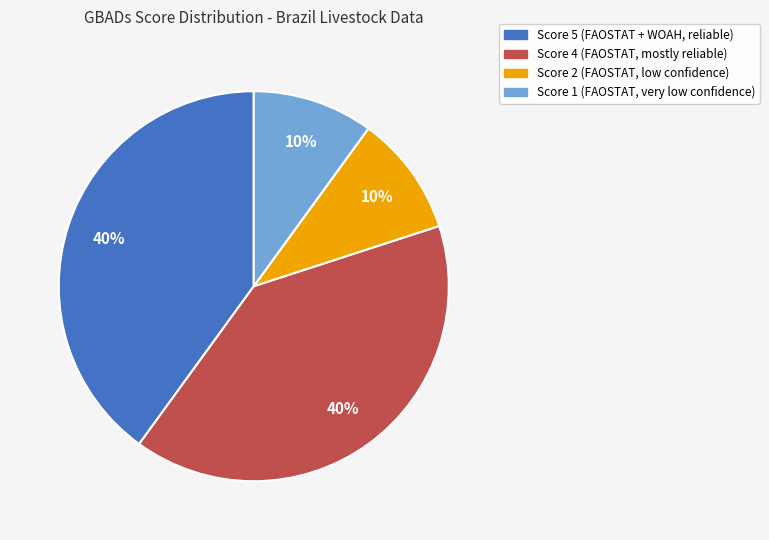

To the nearest percent, what portion does Score 4 represent?

40%